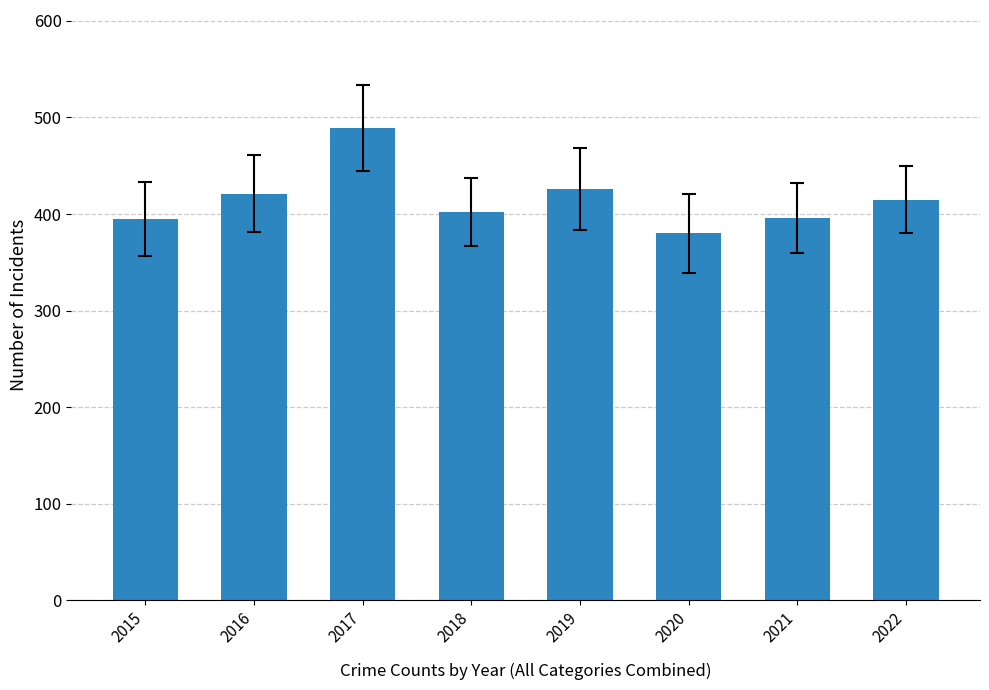

What is the smallest value displayed?

380